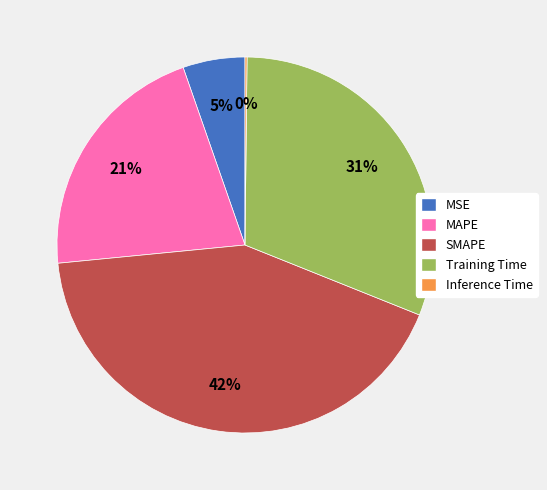

Between Training Time and SMAPE, which is larger?

SMAPE